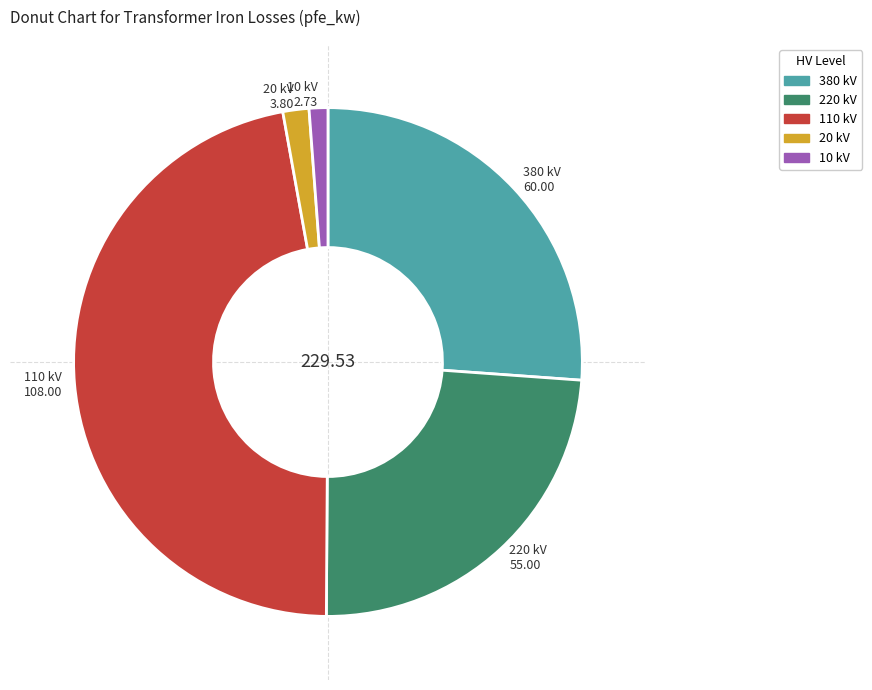

Does any single category account for the majority?

No